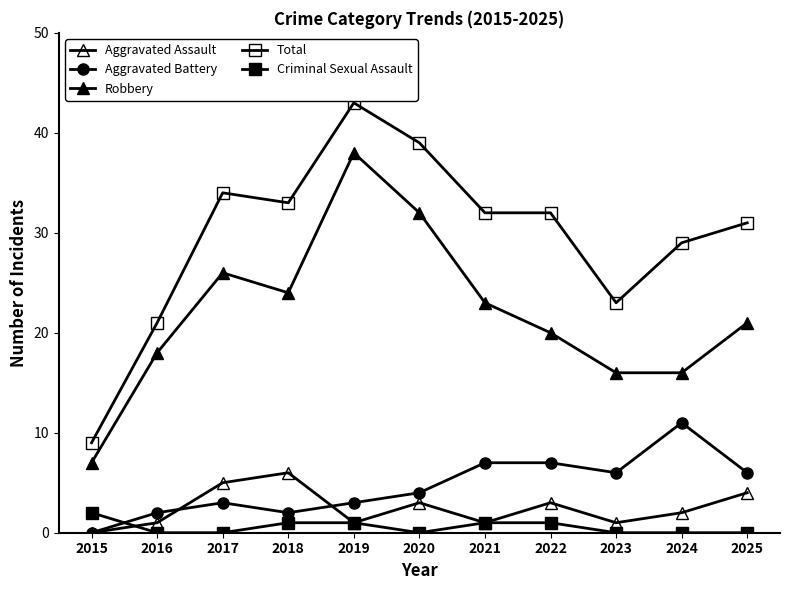

How many interior local valleys does the Robbery series have?

1